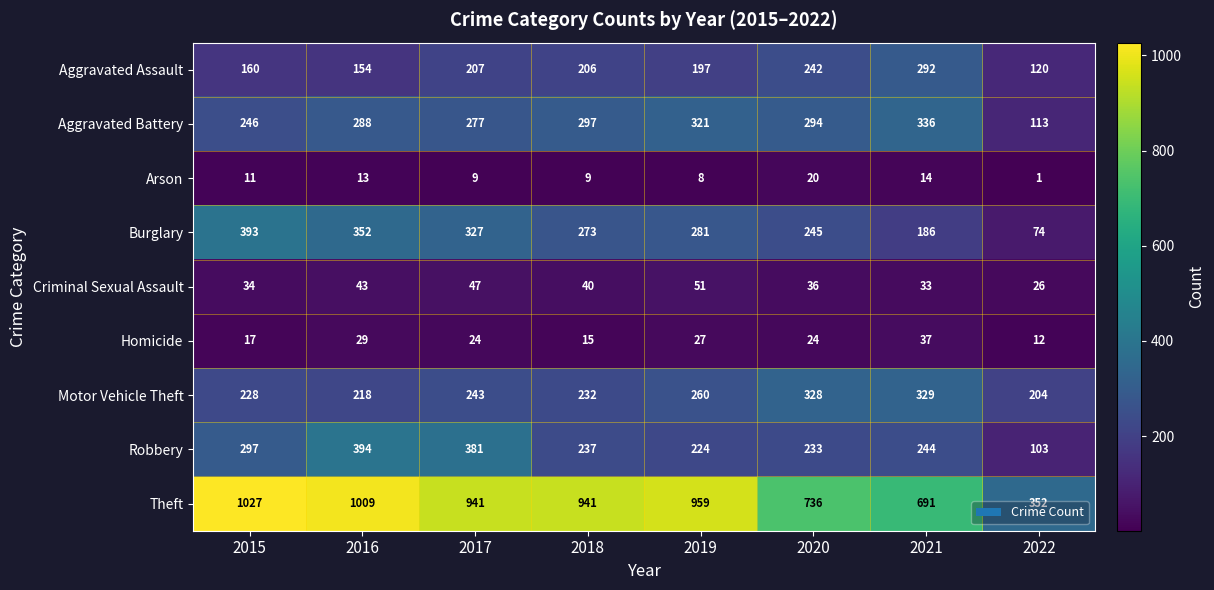

Which label corresponds to the largest value in the chart?

2015